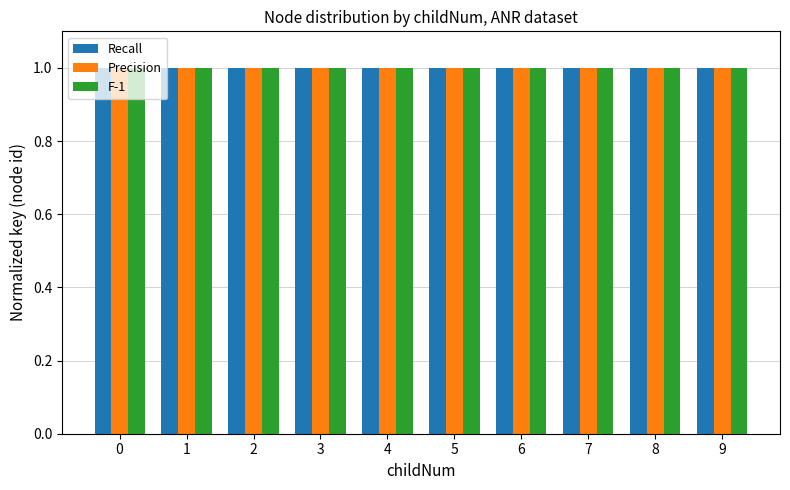

At how many categories does at least one series exceed 0?

10